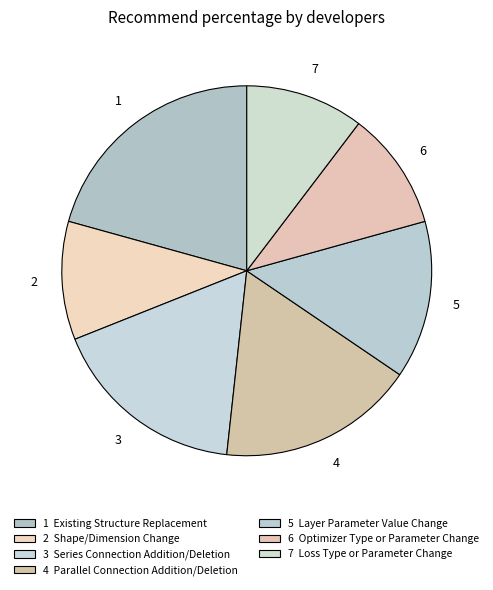

Count the number of slices in the pie.

7